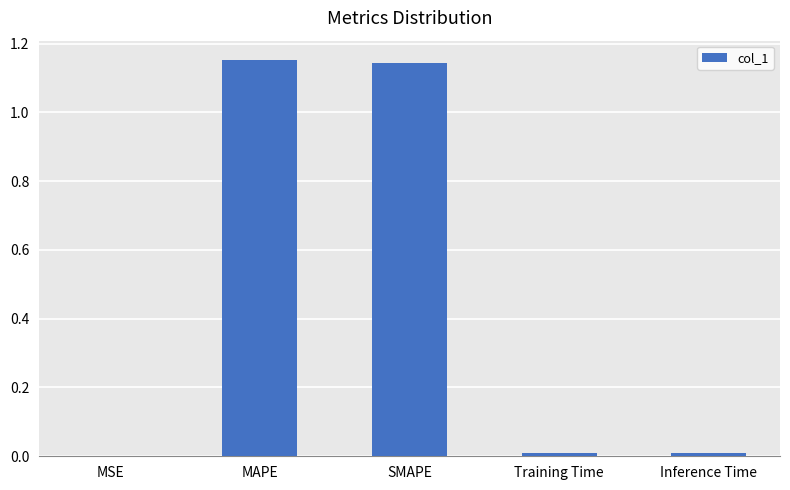

Which has a higher value, MAPE or Inference Time?

MAPE